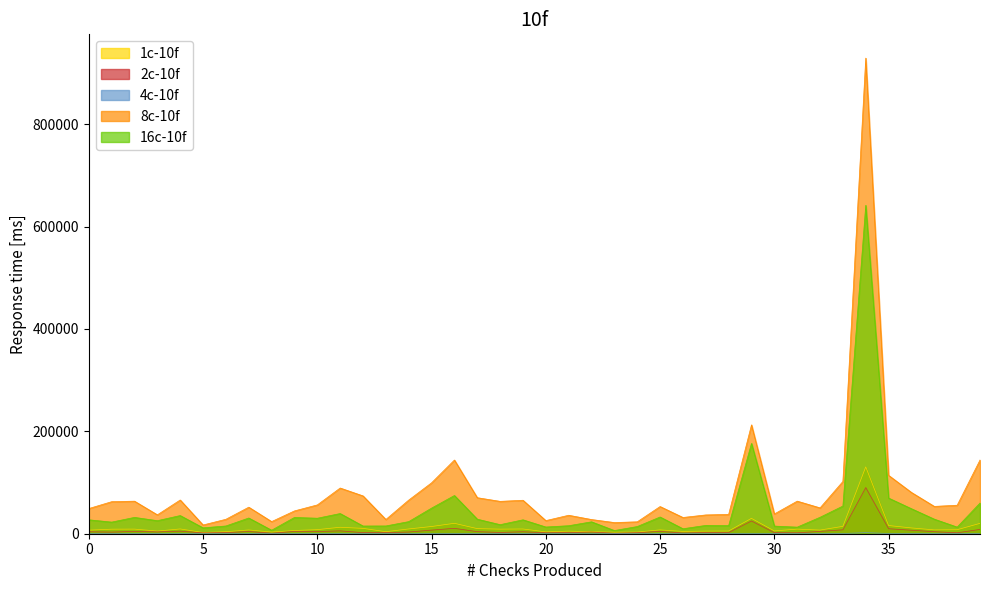

True or false: taker_buy_quote_asset_volume and taker_buy_base_asset_volume intersect in this chart.

False